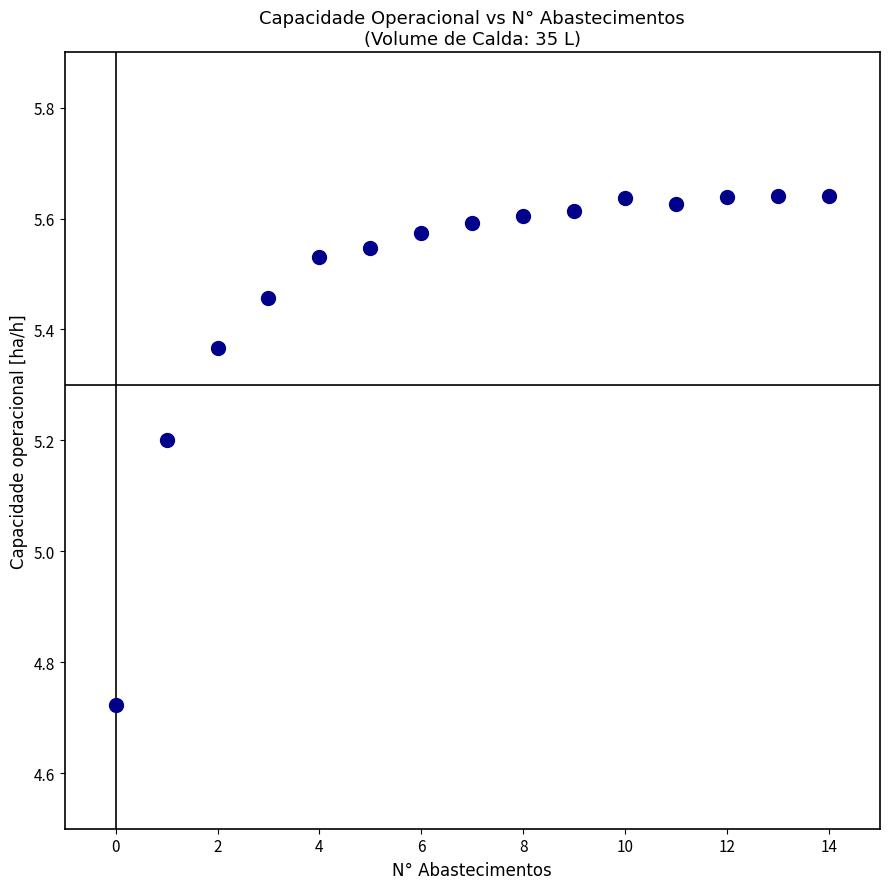

What is the range of Y values (max minus min)?

0.9